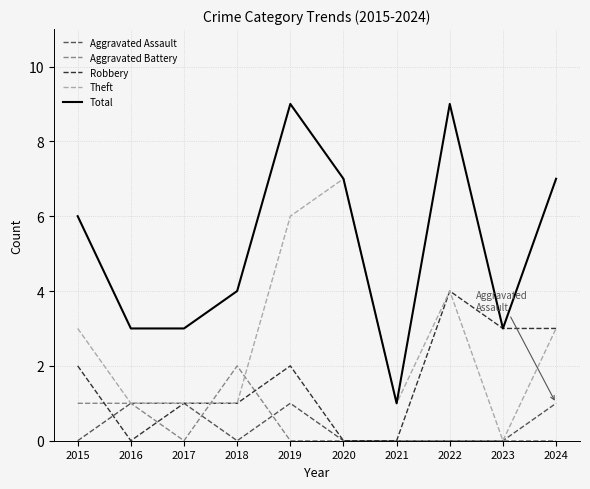

True or false: Aggravated Battery has a value of 2 at 2016.

False